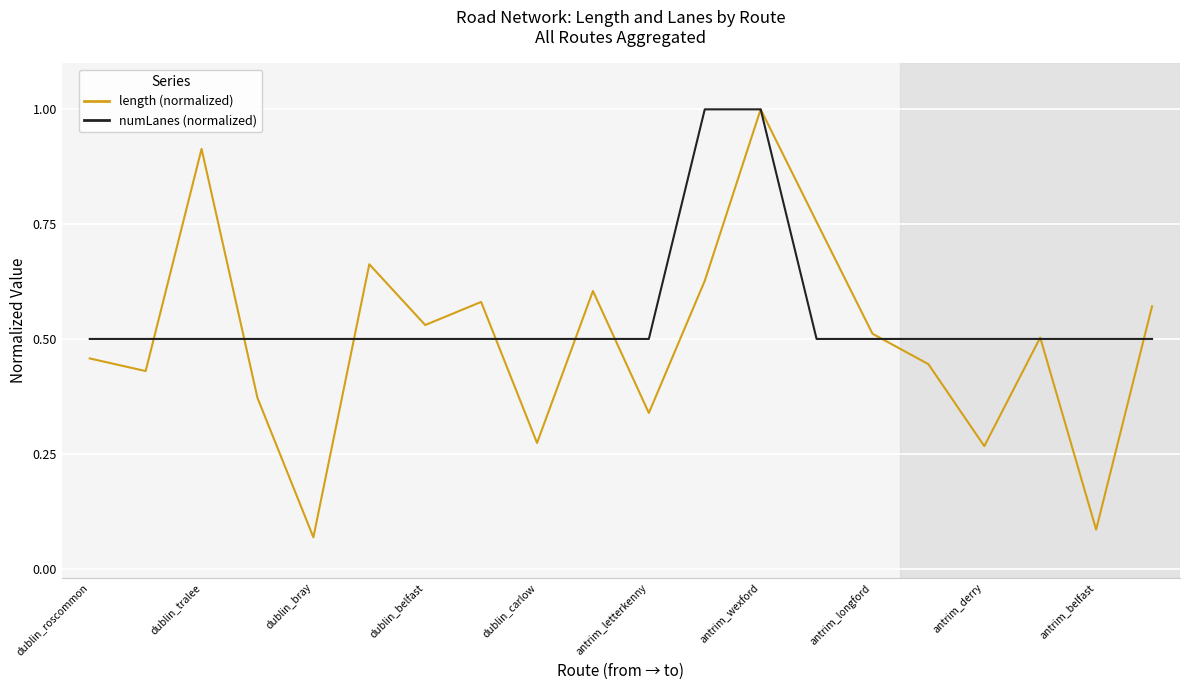

Which series has the largest total across all categories?

numLanes (normalized)